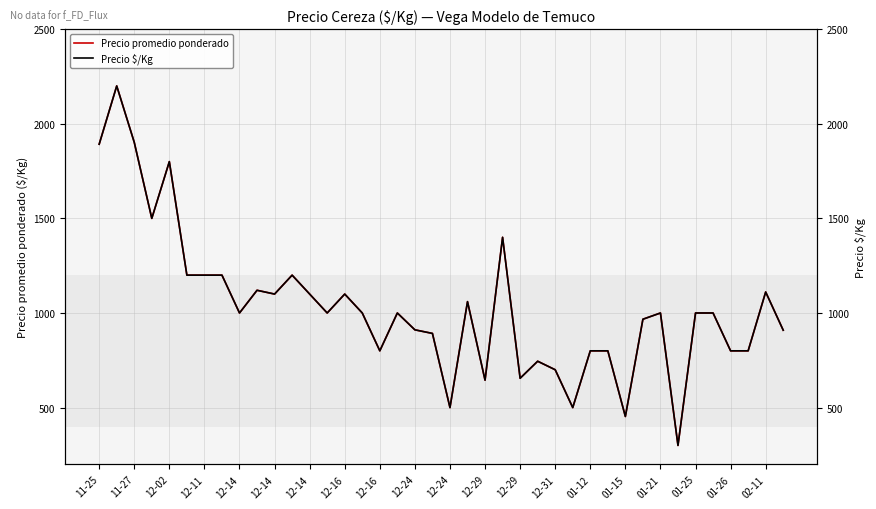

True or false: Precio promedio ponderado and Precio $/Kg cross at least once.

False